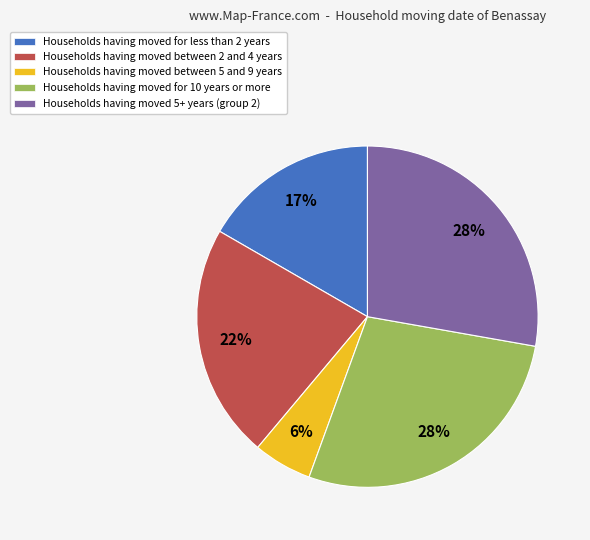

Is it true that Households having moved for 10 years or more is 18% of the pie?

False